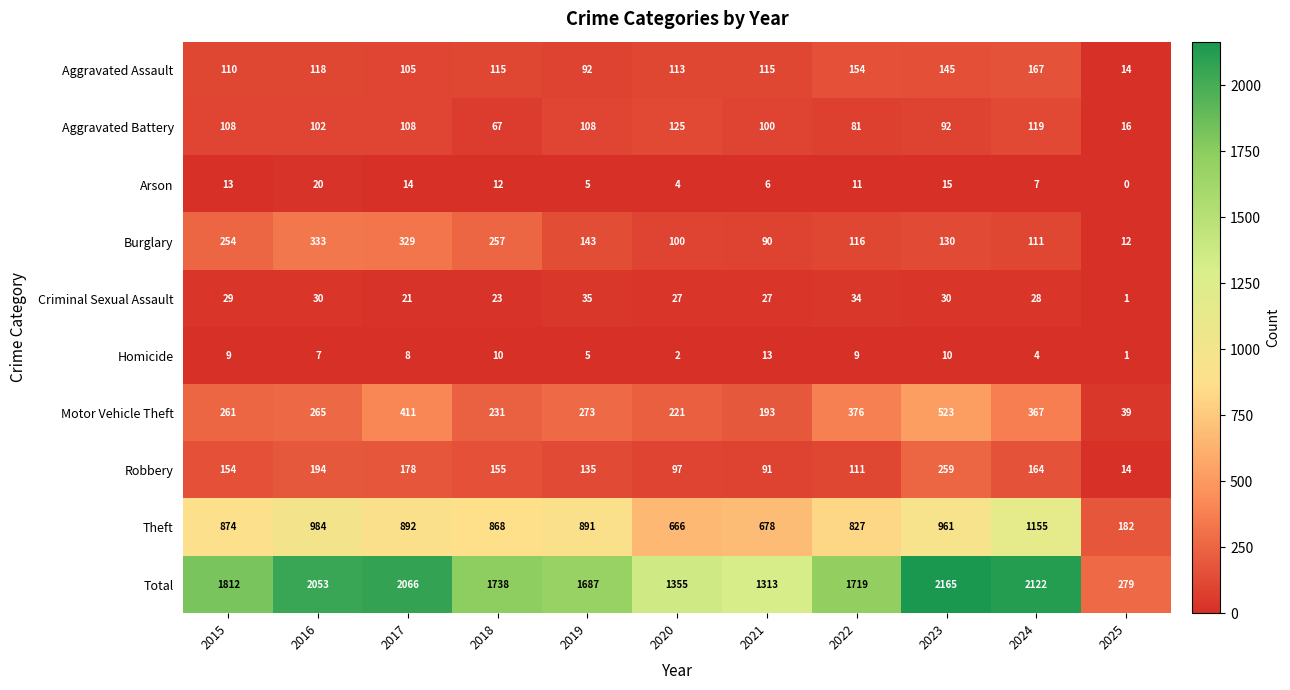

What is the difference between the Arson values at 2016 and 2022?

9